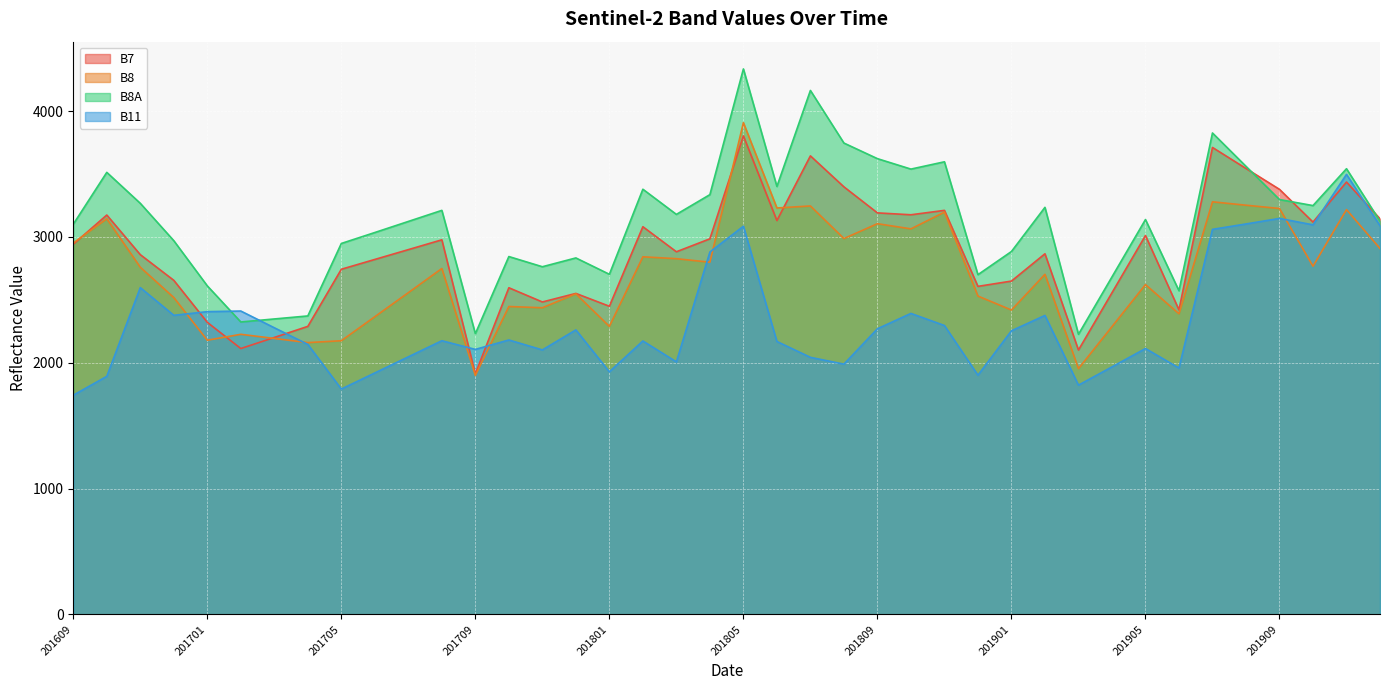

What is the difference between the second highest and minimum values in the B8 series?

1380